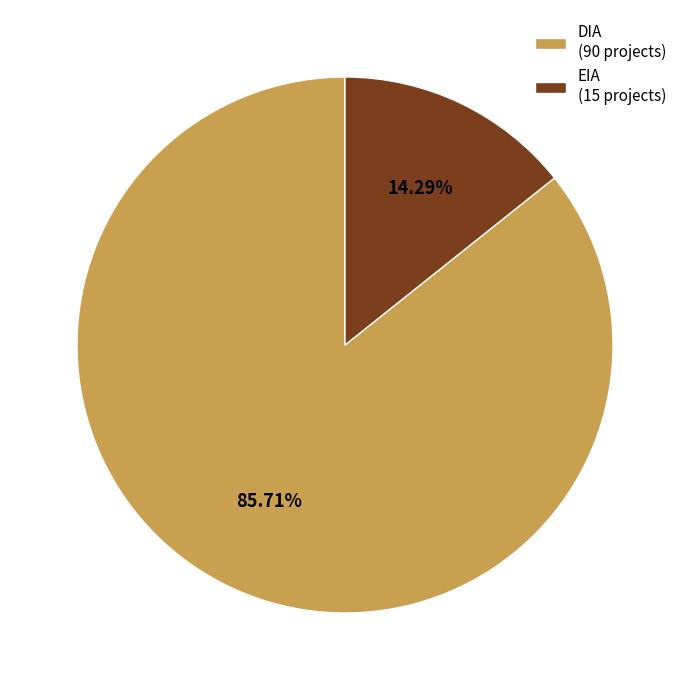

Rank the categories by value from highest to lowest.

DIA, EIA